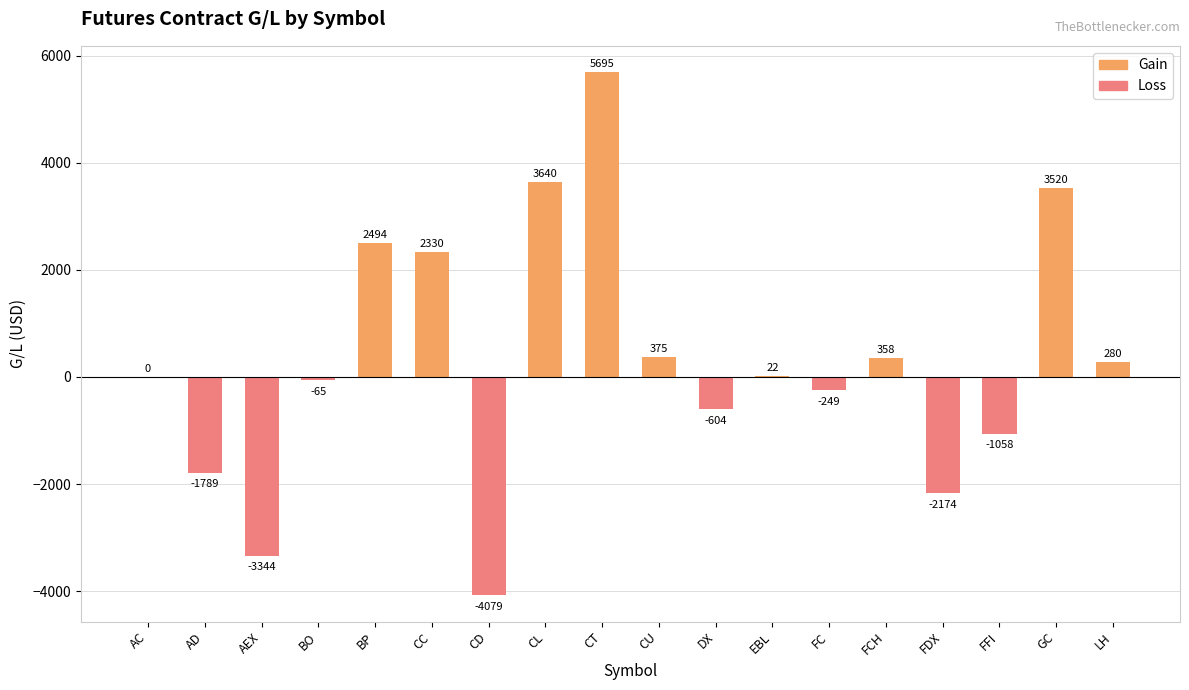

What are all the series names shown in the legend?

Gain, Loss